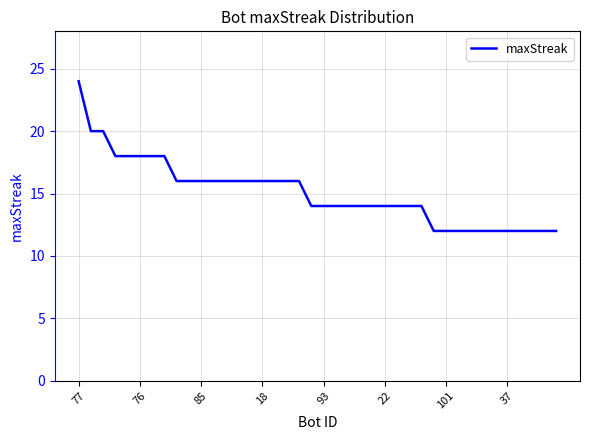

How many values are between 12 and 16?

32